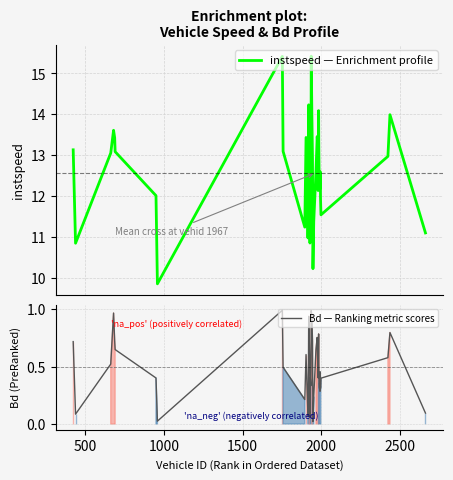

What is the sum of all instspeed values?

502.7